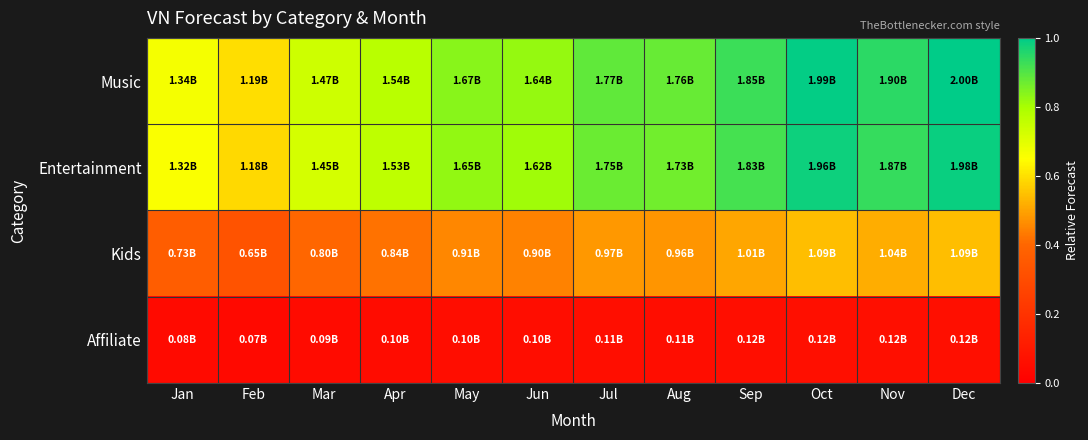

At which category is the sum across all series the highest?

Dec